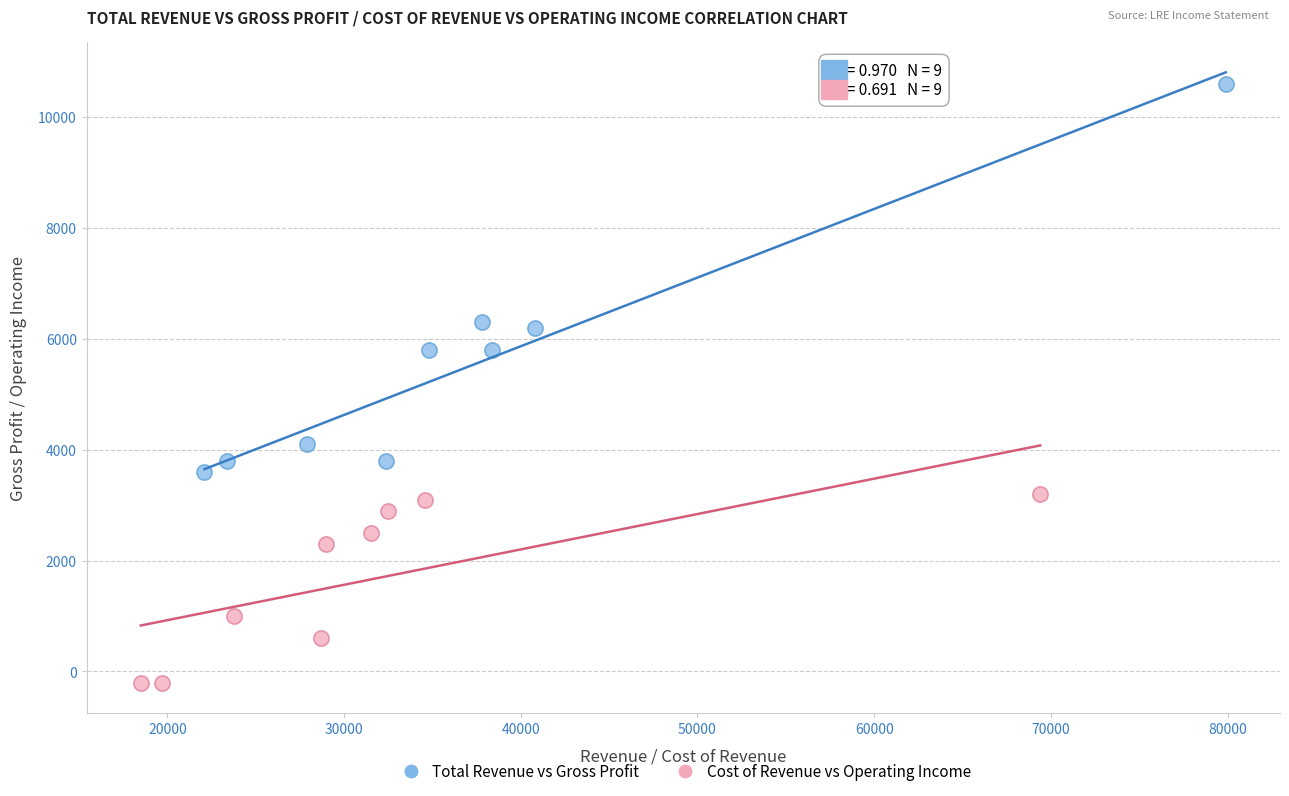

Which series reaches the minimum Y coordinate?

Cost of Revenue vs Operating Income